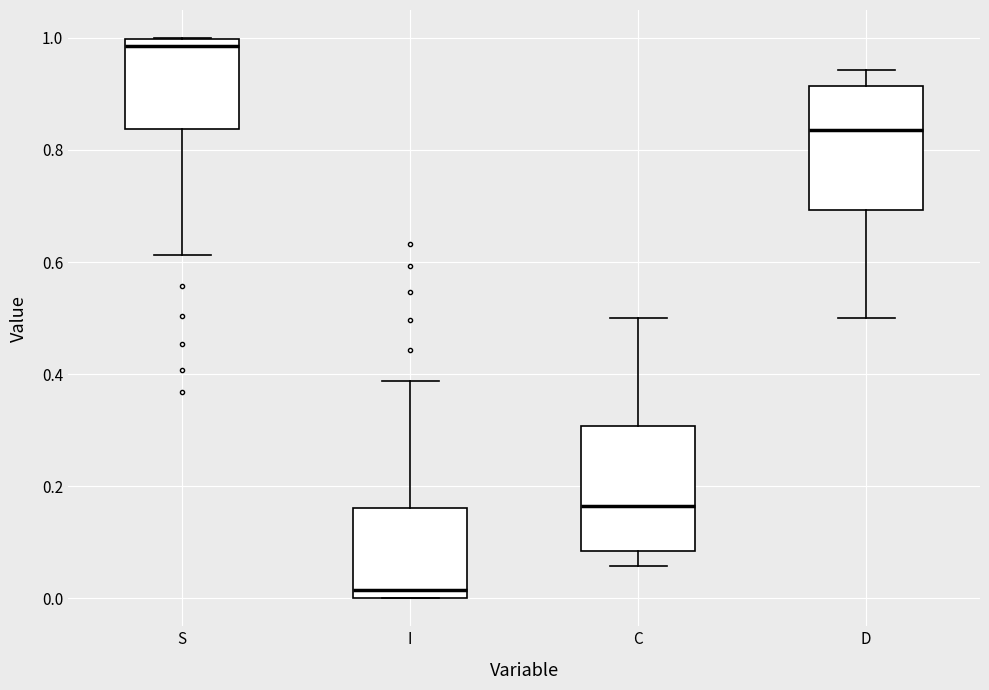

Where does the lower whisker of the box for S end on the y-axis? The values are not printed on the chart, so give them approximately, as read against the axis.

0.62